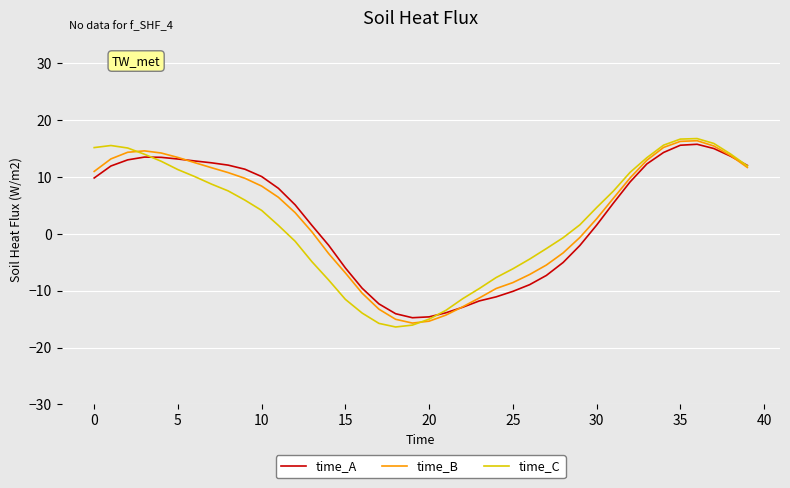

What is the minimum value for time_A?

-14.7